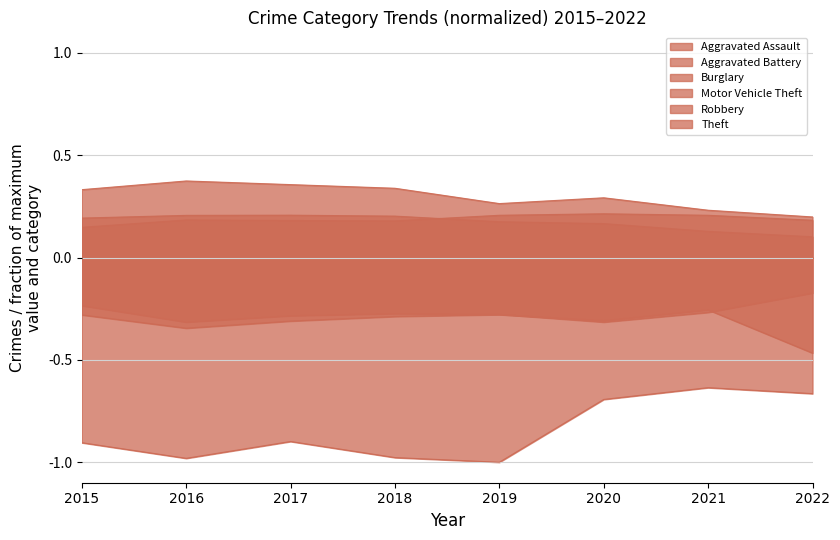

At which category does Aggravated Assault reach its first local peak?

2016